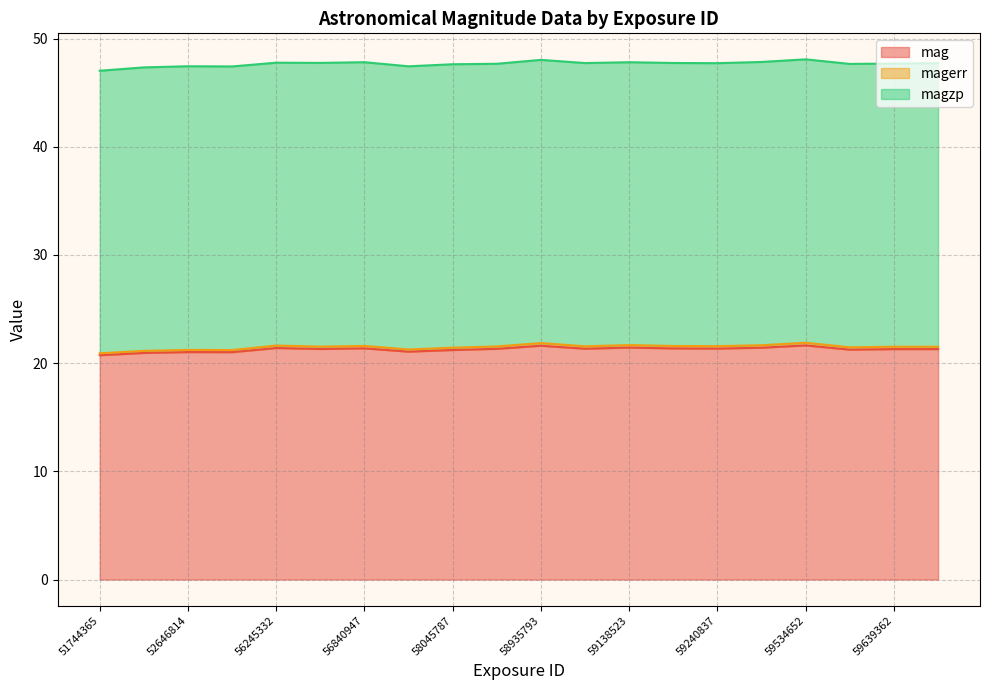

At how many categories does at least one series exceed 20?

20